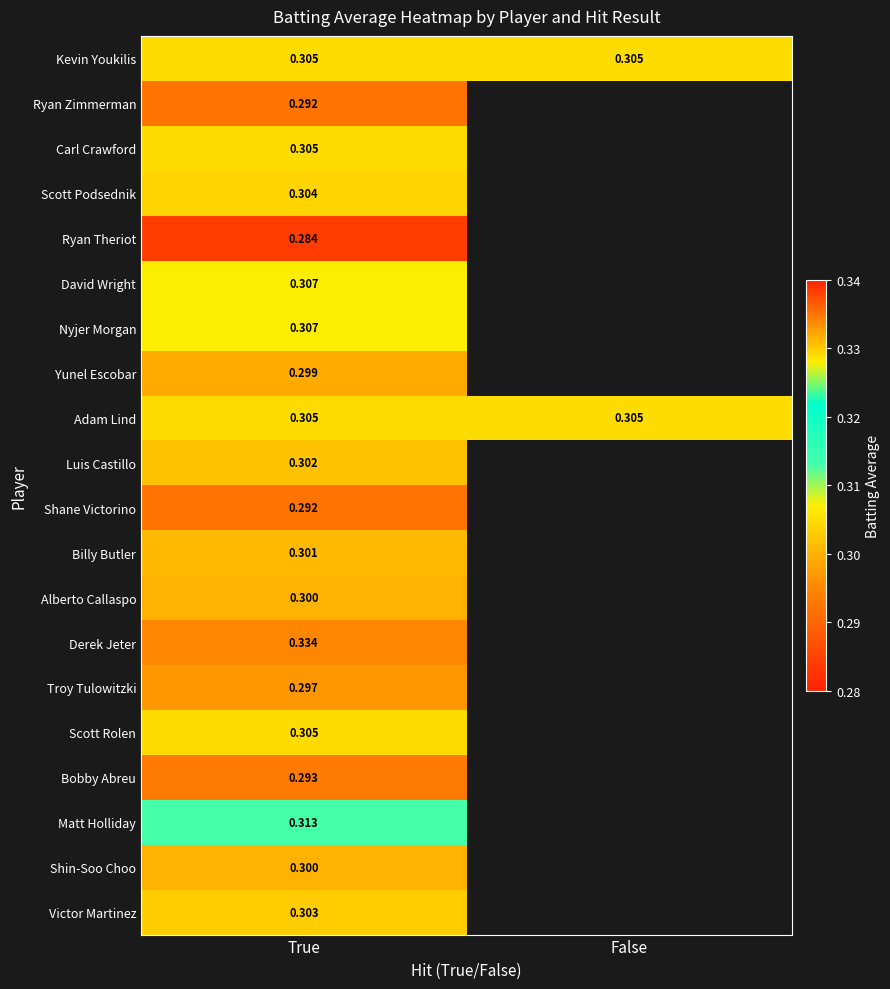

Count the number of categories in the chart.

2